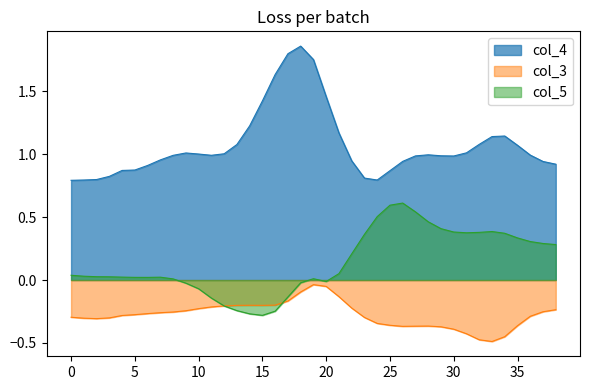

At which category does the chart reach its peak across all series?

18